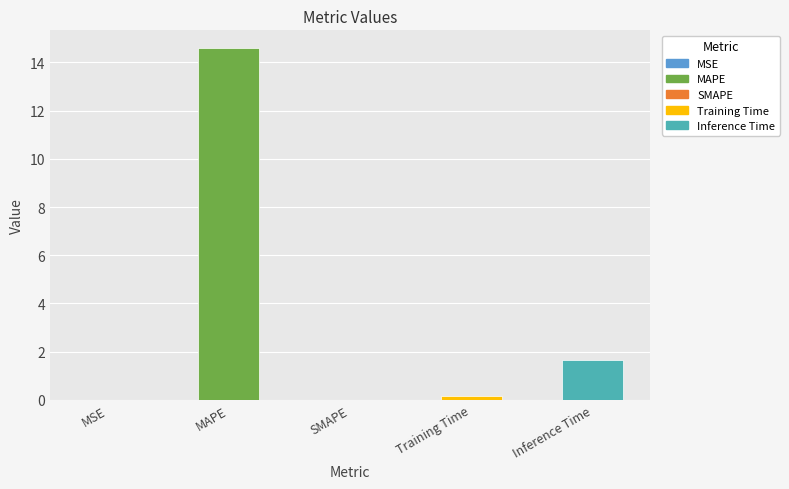

Is it true that the value at SMAPE is -5.8?

False